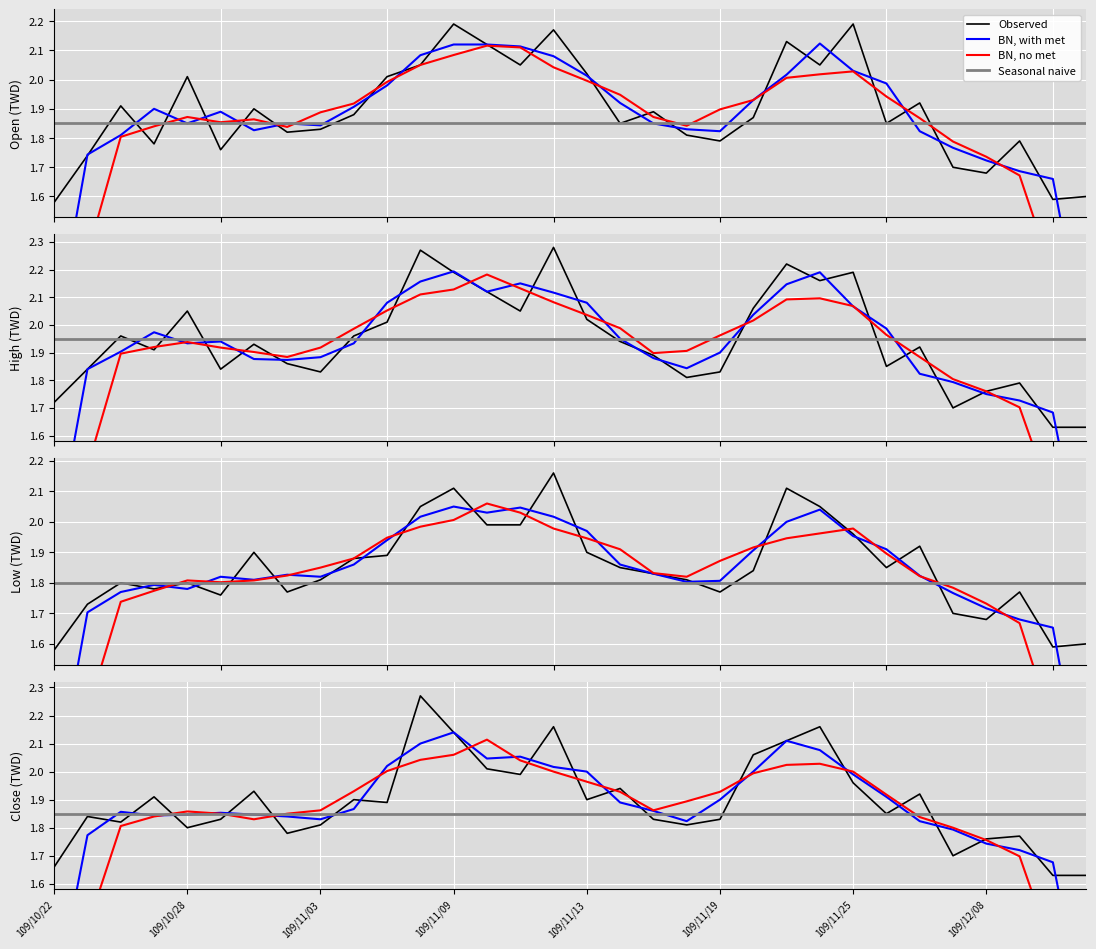

Rank the series by their maximum value, from lowest to highest.

Low, Open, Close, High